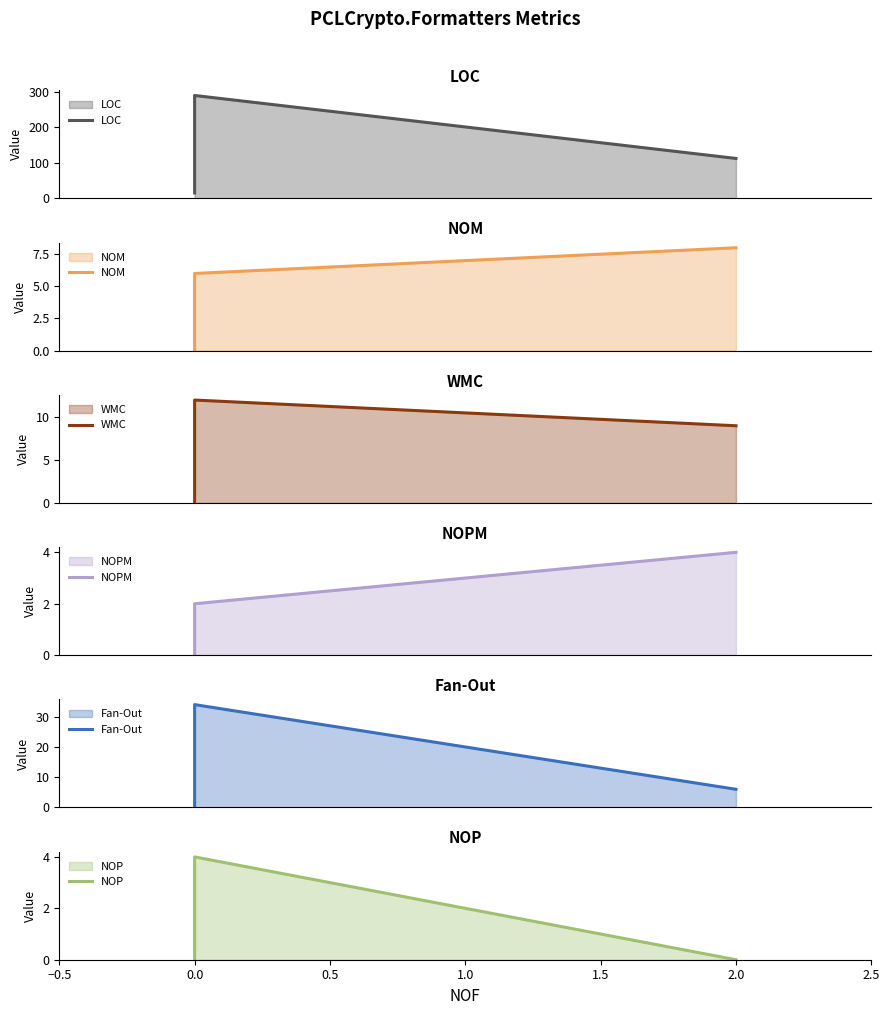

How many values in NOPM are above zero?

2